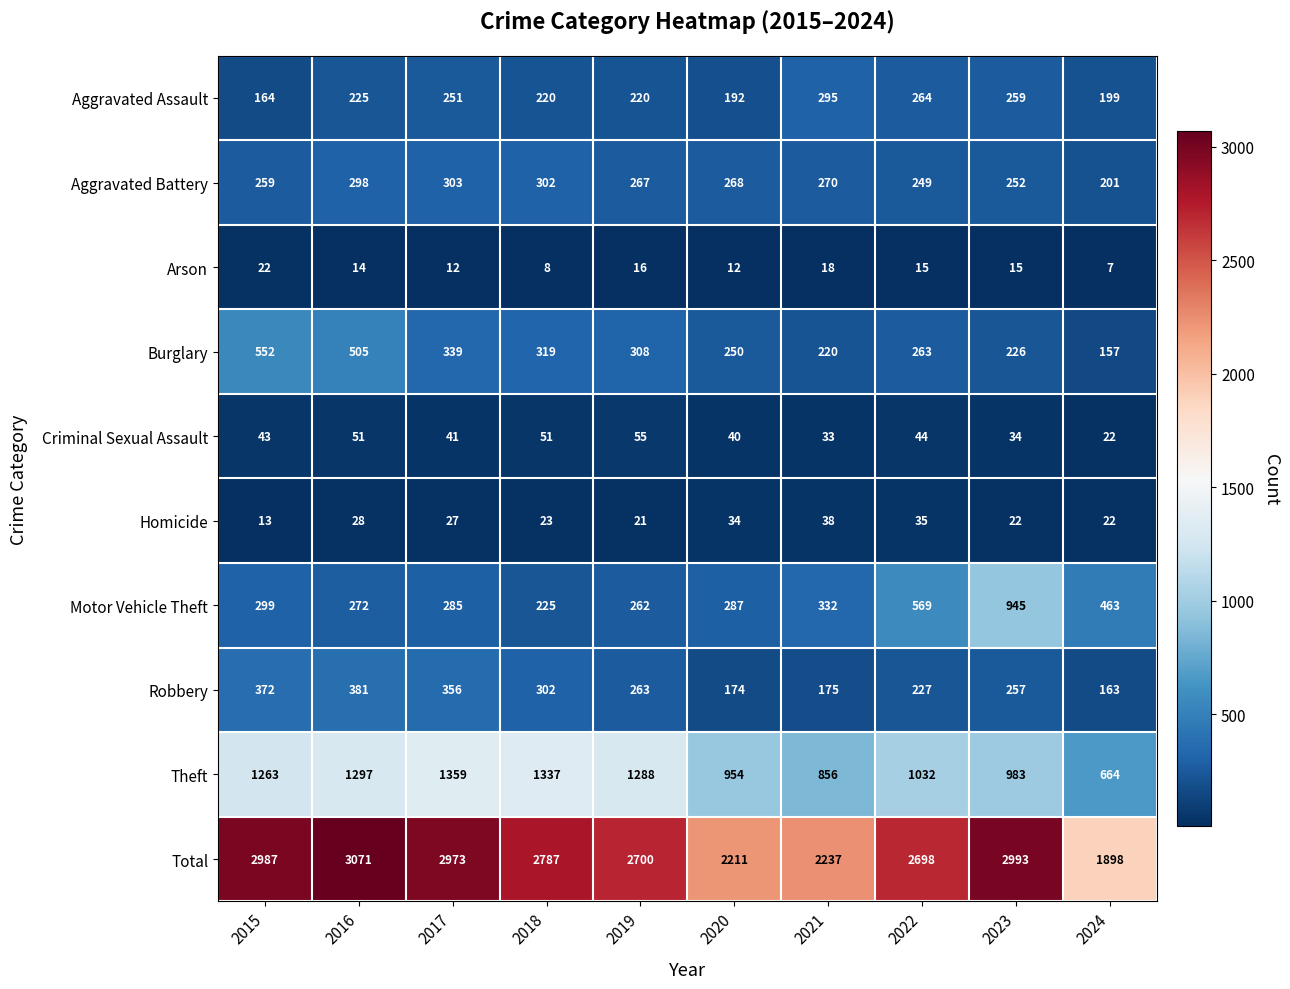

Rank the series at 2019 from lowest to highest value.

Arson, Homicide, Criminal Sexual Assault, Aggravated Assault, Motor Vehicle Theft, Robbery, Aggravated Battery, Burglary, Theft, Total